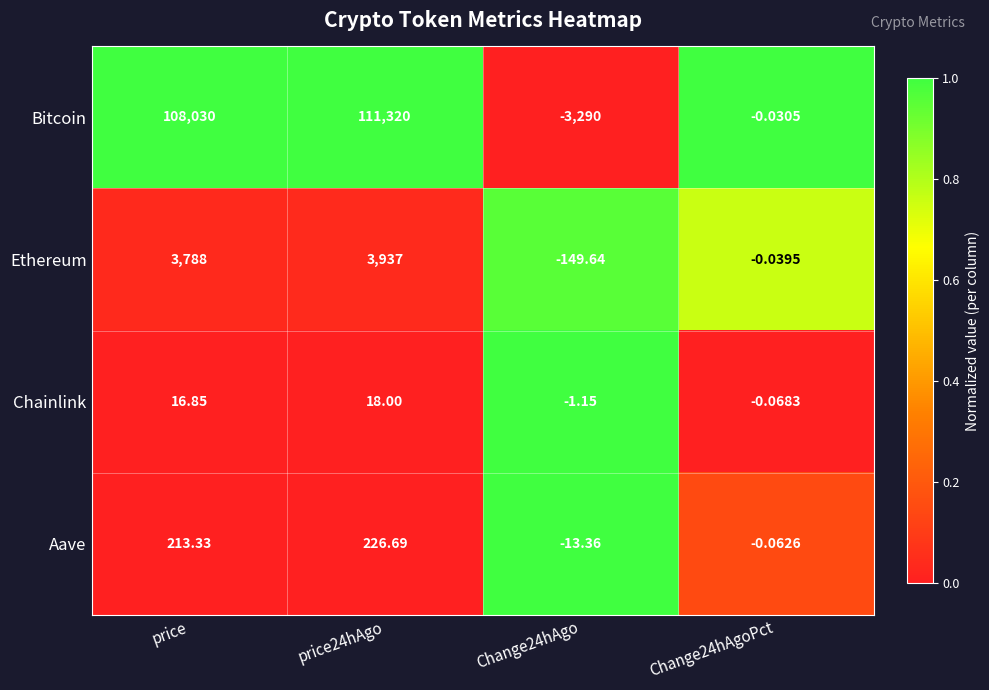

List the series in order of their peak value, lowest first.

Chainlink, Aave, Ethereum, Bitcoin